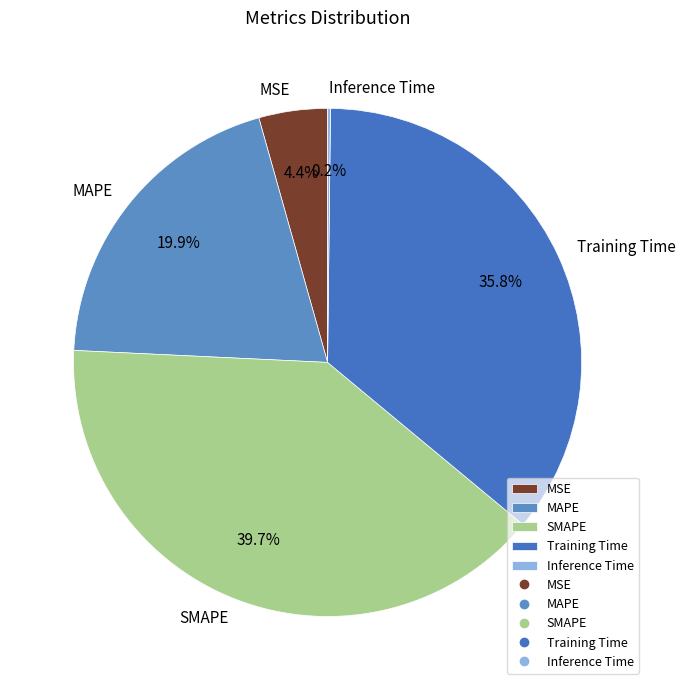

Does any single category account for the majority?

No